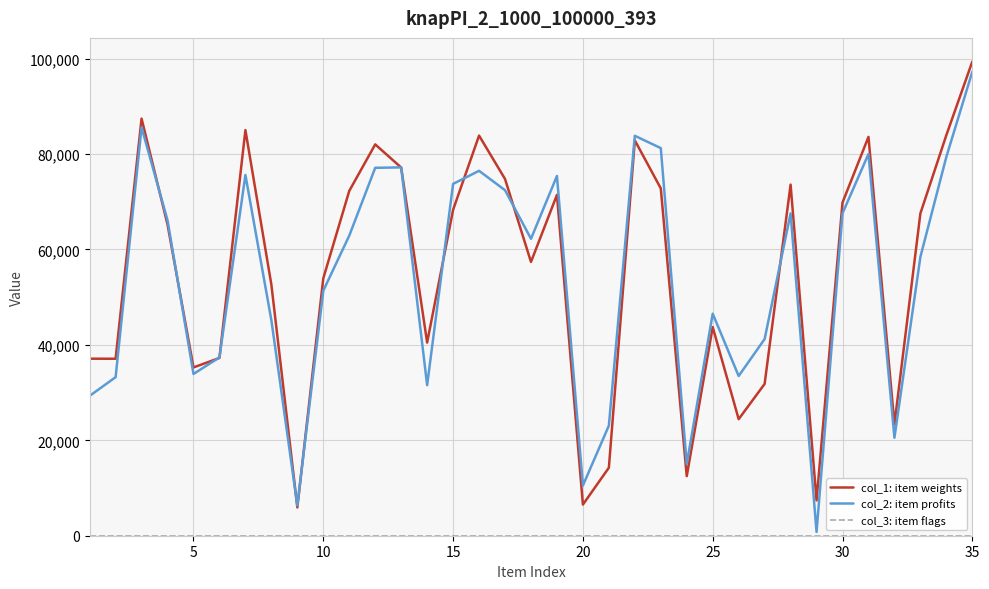

What is the difference between the maximum and minimum values in the col_2: item profits series?

96469